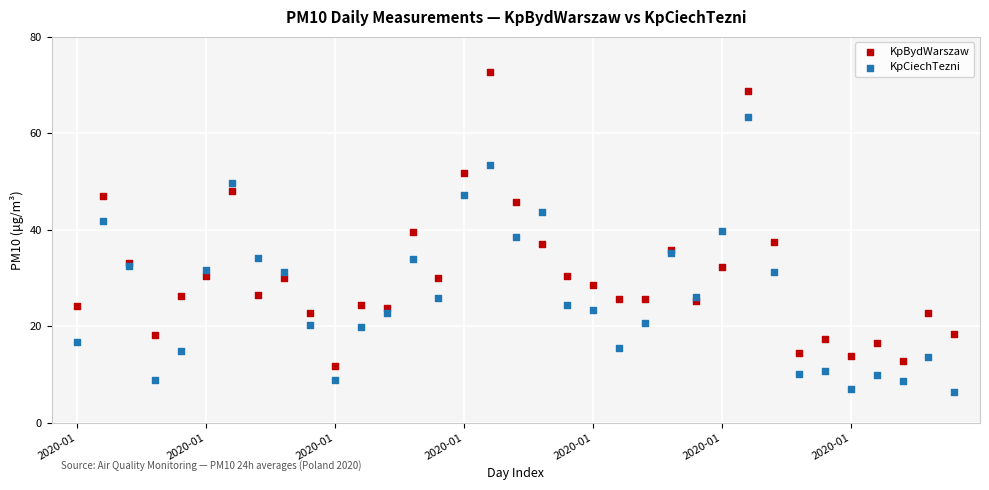

Which series reaches the maximum Y coordinate?

KpBydWarszaw